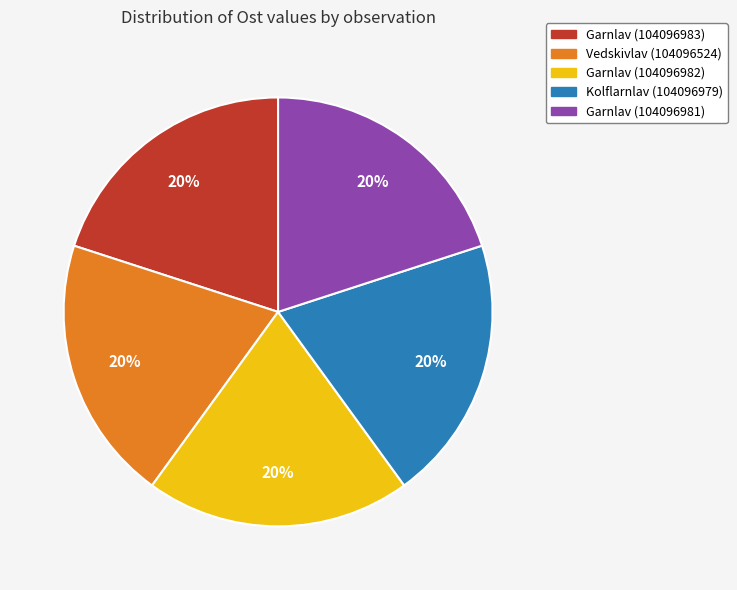

How many slices are in this pie chart?

5